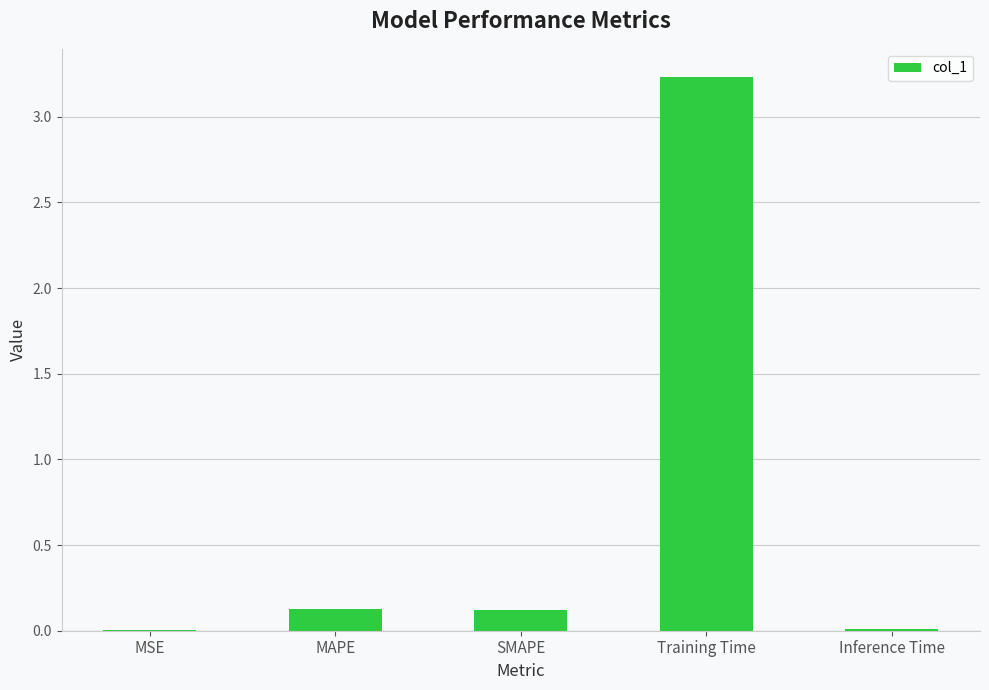

Which label corresponds to the largest value in the chart?

Training Time